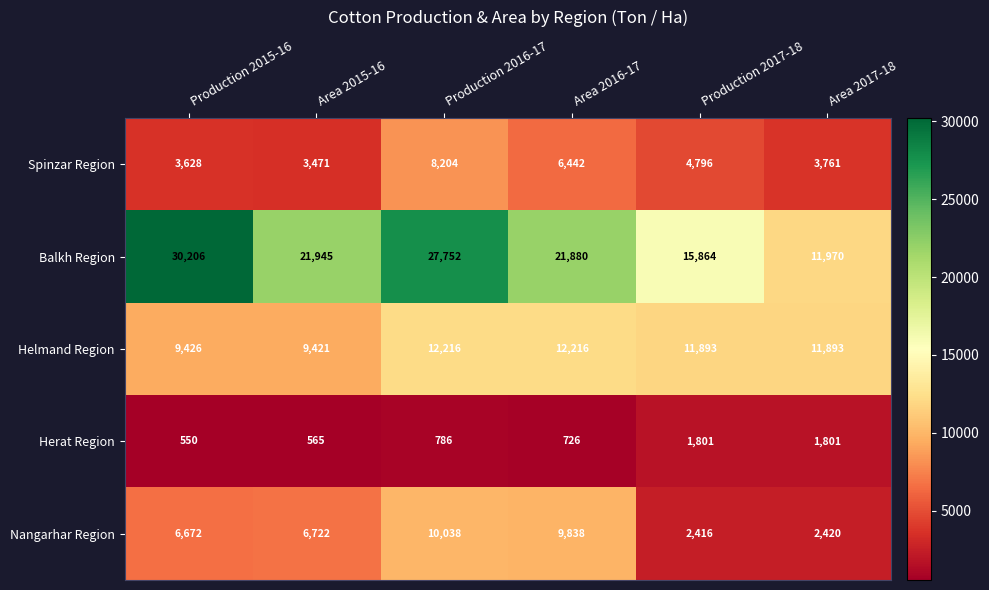

What is the difference between the highest and lowest values at Area 2015-16?

21380